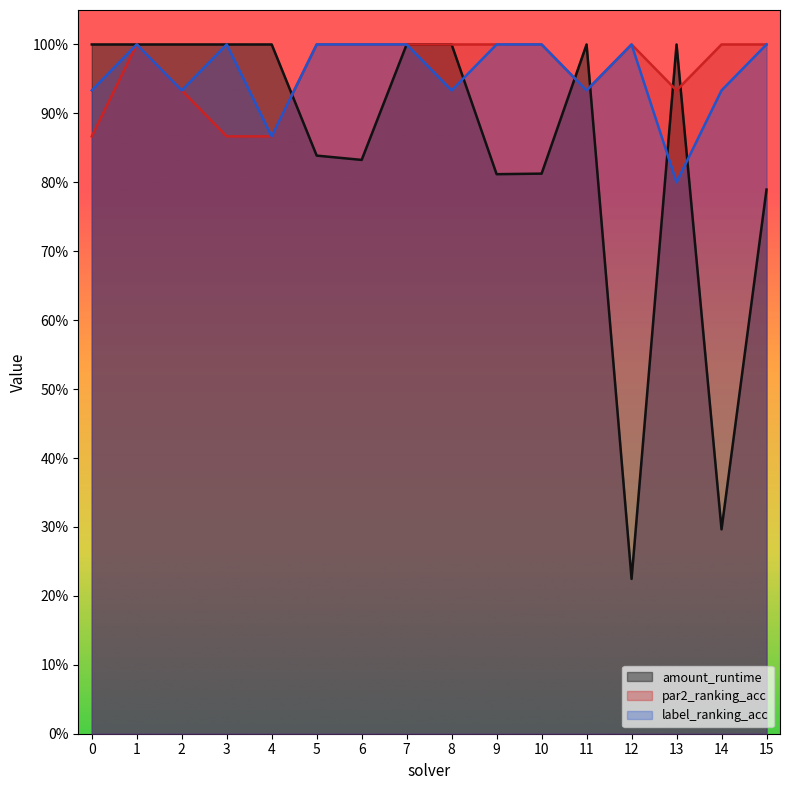

Reading right to left, what are all the values shown in this chart?

amount_runtime: 15=0.8	14=0.3	13=1.0	12=0.2	11=1.0	10=0.8	9=0.8	8=1.0	7=1.0	6=0.8	5=0.8	4=1.0	3=1.0	2=1.0	1=1.0	0=1.0
par2_ranking_acc: 15=1.0	14=1.0	13=0.9	12=1.0	11=0.9	10=1.0	9=1.0	8=1.0	7=1.0	6=1.0	5=1.0	4=0.9	3=0.9	2=0.9	1=1.0	0=0.9
label_ranking_acc: 15=1.0	14=0.9	13=0.8	12=1.0	11=0.9	10=1.0	9=1.0	8=0.9	7=1.0	6=1.0	5=1.0	4=0.9	3=1.0	2=0.9	1=1.0	0=0.9